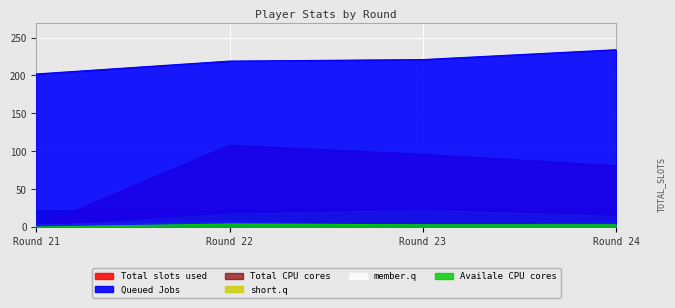

What is the sum of the selected values at Round 22 and Round 21?

108